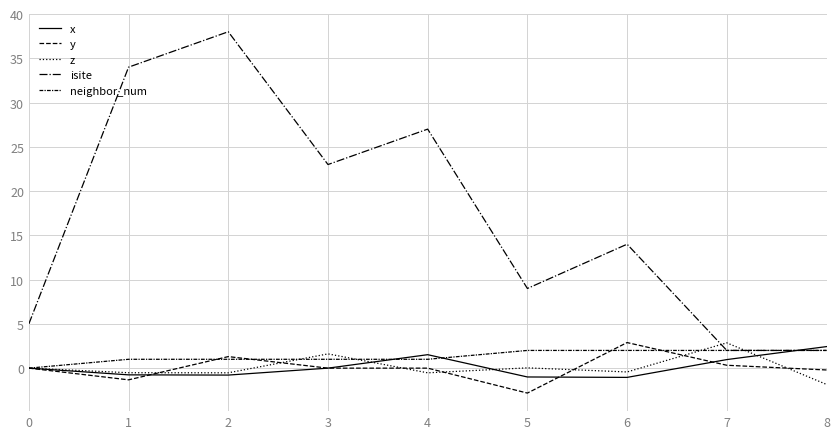

Which category has the highest value in the isite series?

2